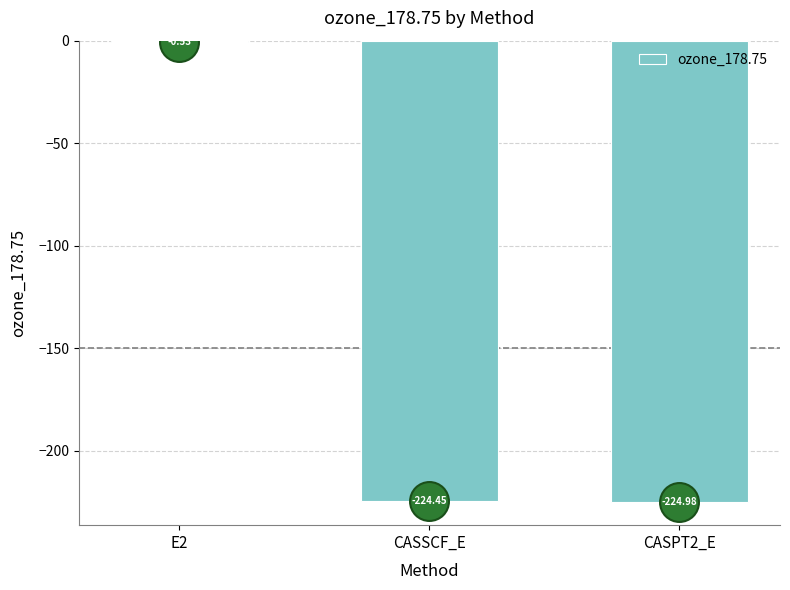

What is the sum of the values at E2 and CASSCF_E?

-225.0